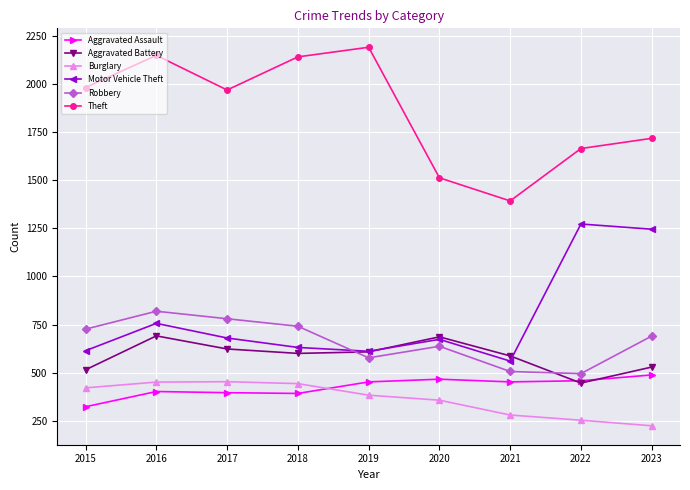

In Motor Vehicle Theft, how many points are higher than both neighbors (excluding endpoints)?

3